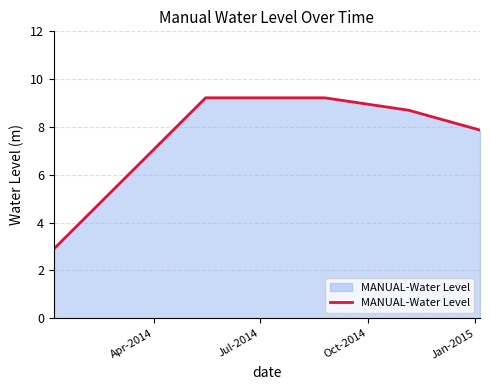

What is the difference between the second highest and minimum values?

6.3